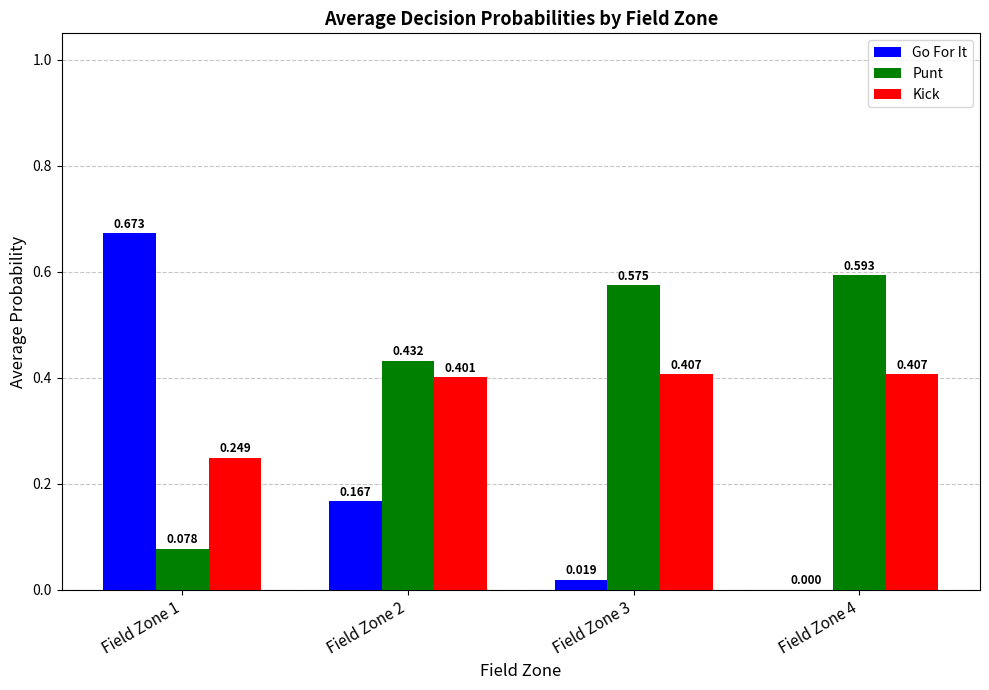

Which series changed the most between Field Zone 2 and Field Zone 4?

Go For It